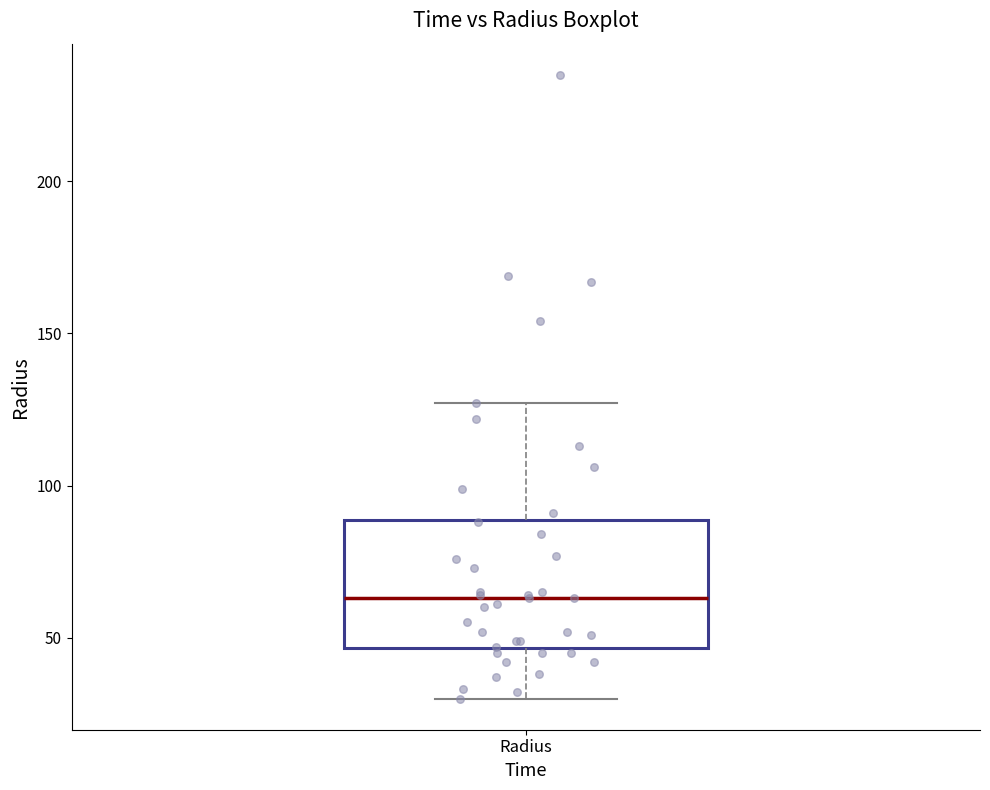

Transcribe this box plot: give where the median line is, the range the box spans, and where the two whiskers end, as read against the y-axis. The values are not printed on the chart, so give them approximately, as read against the axis.

median 65, box 45 to 90, whiskers 30 to 125